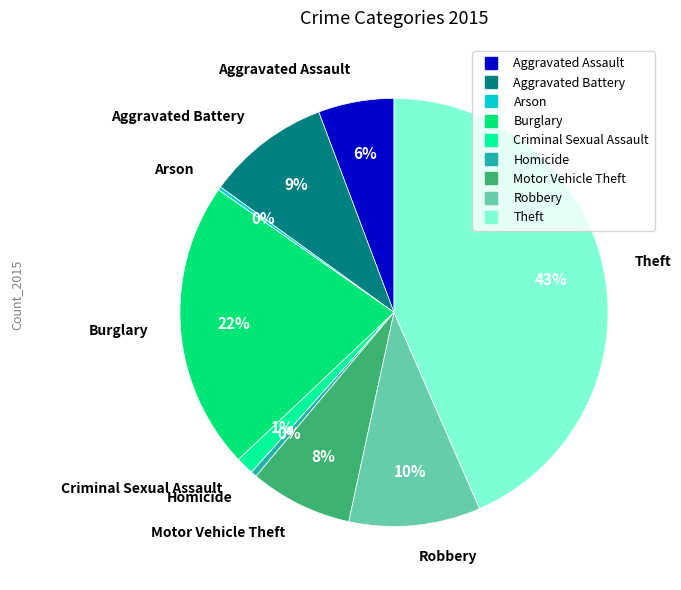

What is the largest slice in the pie chart?

Theft